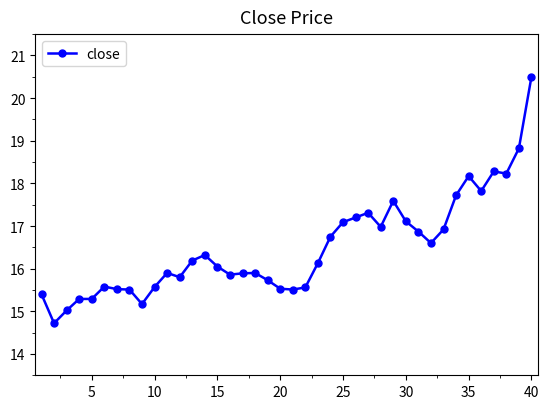

What is the sum of all values?

659.4